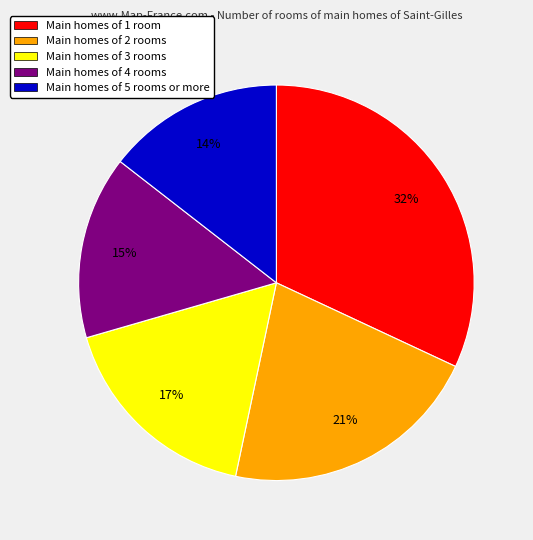

How many slices are in this pie chart?

5